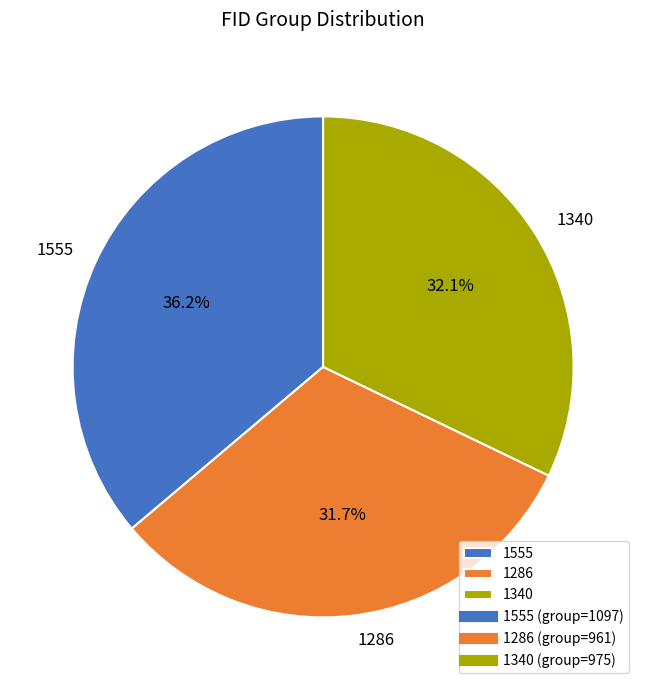

Is it true that 1555 is 46% of the pie?

False